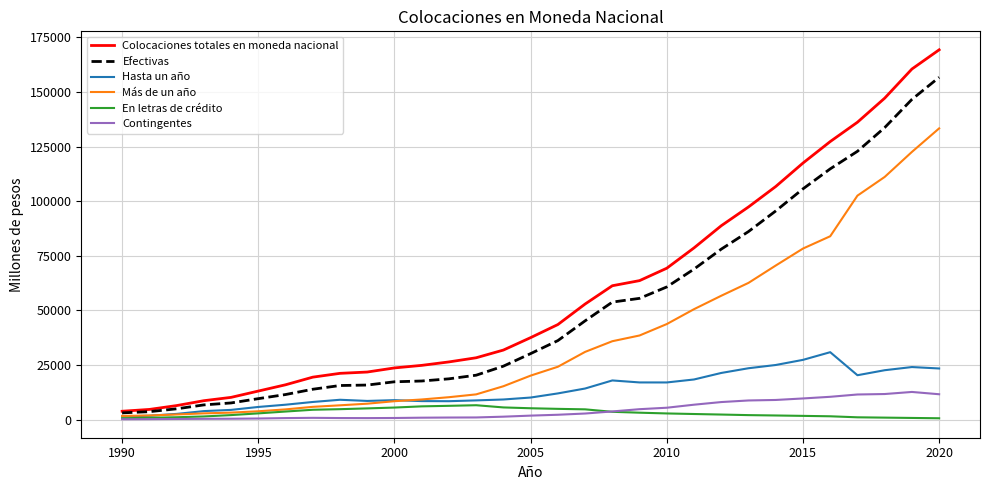

Which series has the largest total across all categories?

Colocaciones totales en moneda nacional